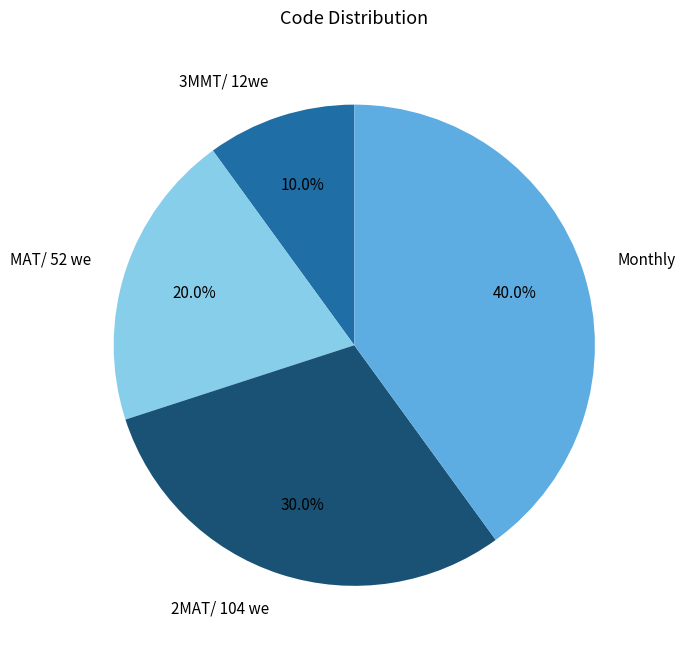

To the nearest percent, what is the average slice percentage?

25%